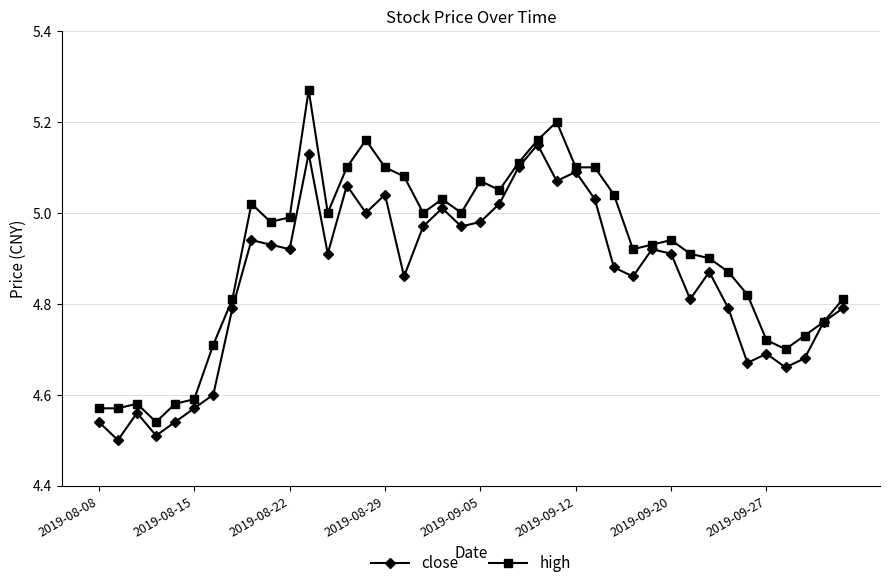

What is the difference between the maximum and second lowest values in the close series?

0.6